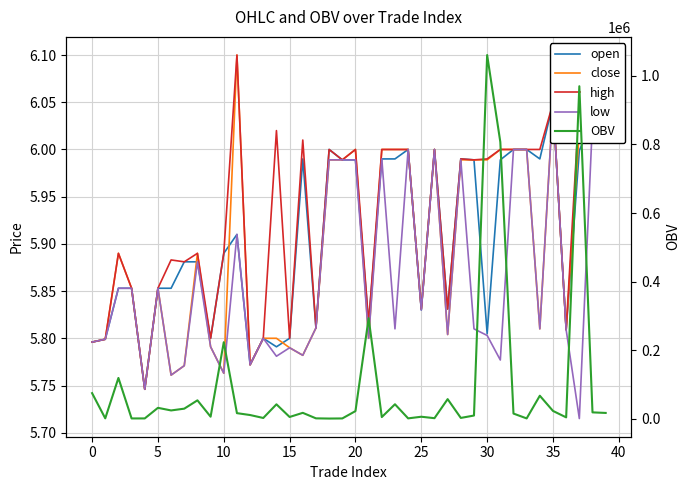

What is the highest value of the OBV series?

1060444.7